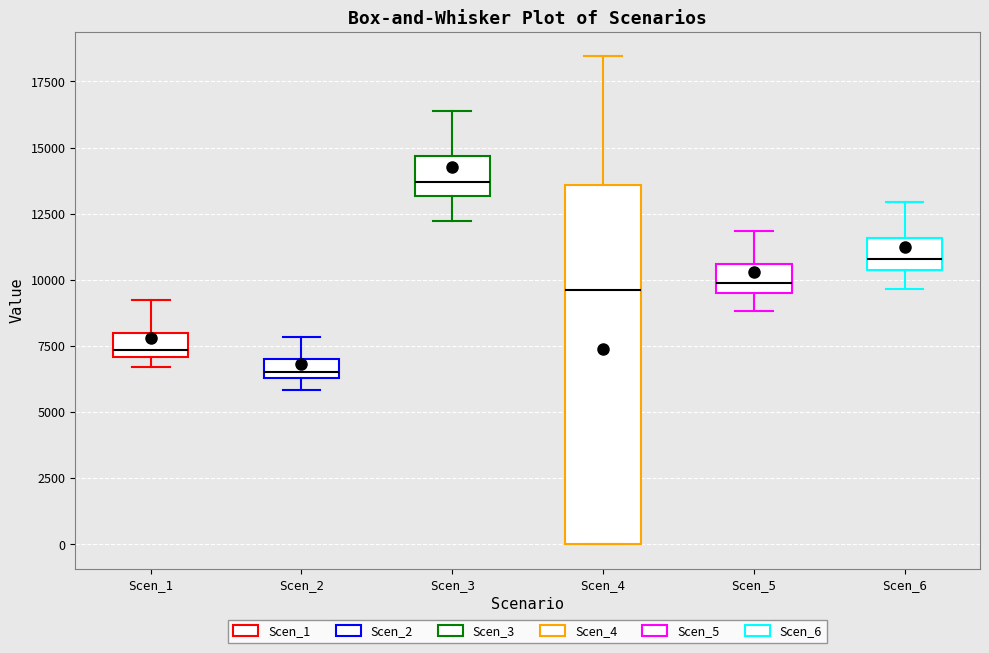

Where is the lower edge of the box for Scen_6 on the y-axis? The values are not printed on the chart, so give them approximately, as read against the axis.

10500